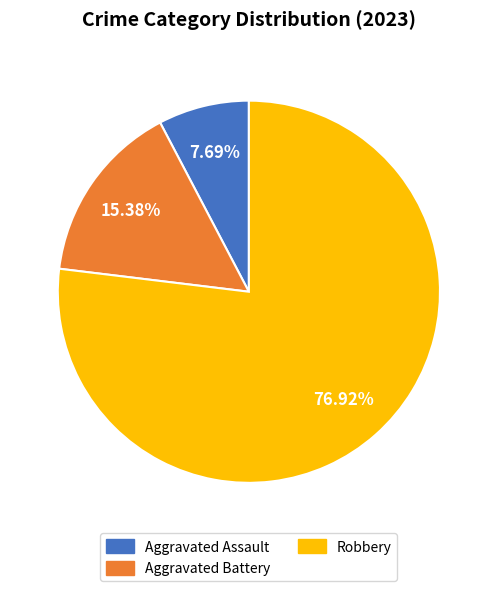

Is there a majority slice in this chart?

Yes